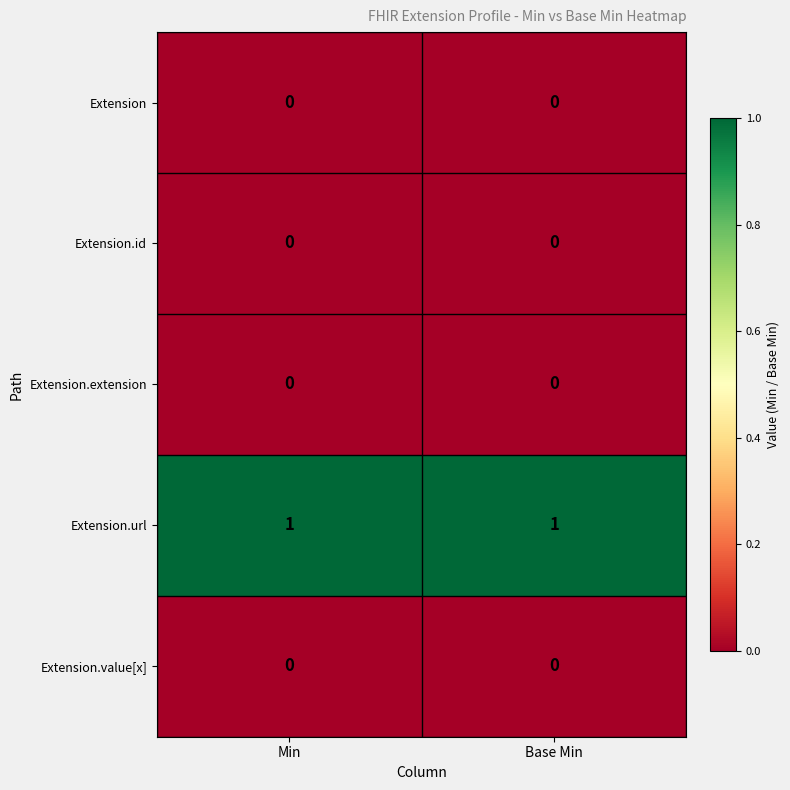

Which series has the largest total across all categories?

Extension.url